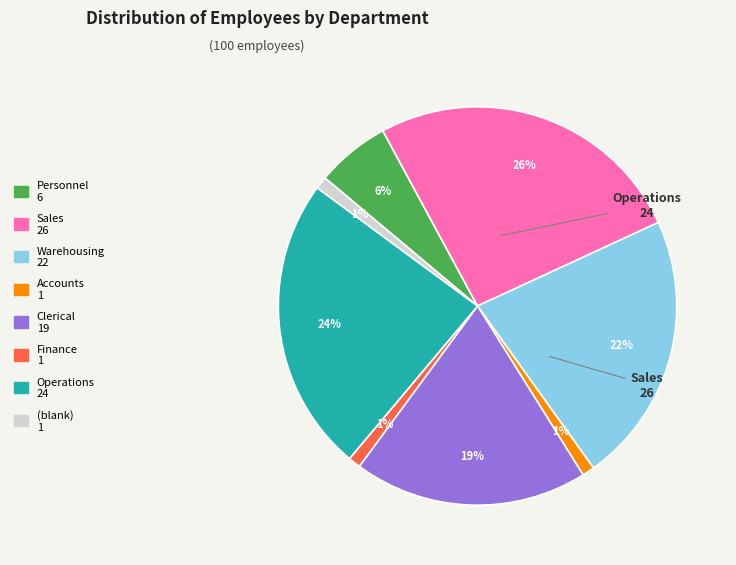

To the nearest percent, what percentage of the pie is Personnel?

6%